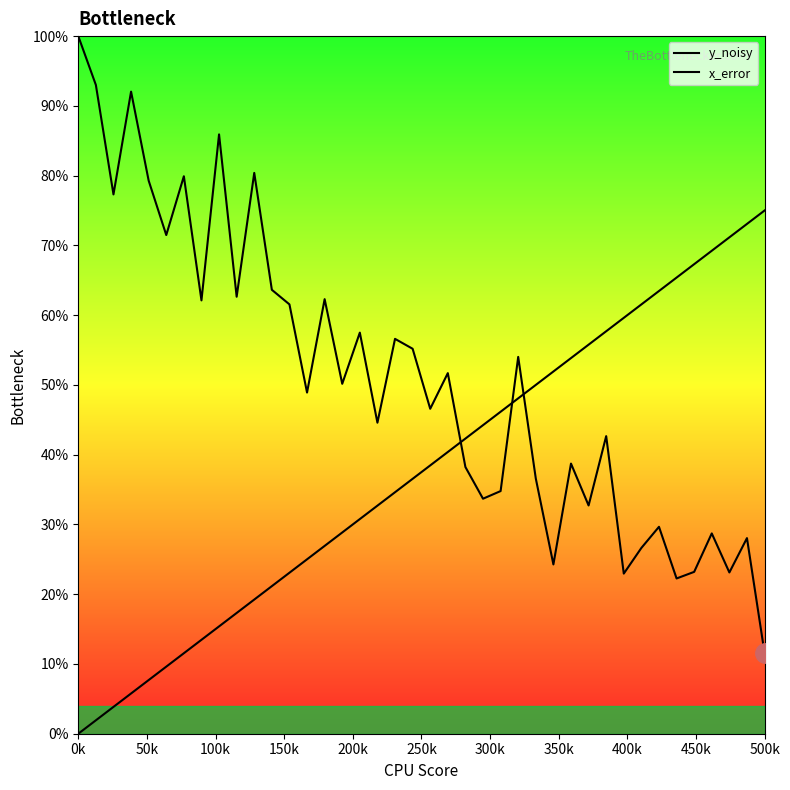

List the series in order of their overall mean, lowest first.

x_error, y_noisy